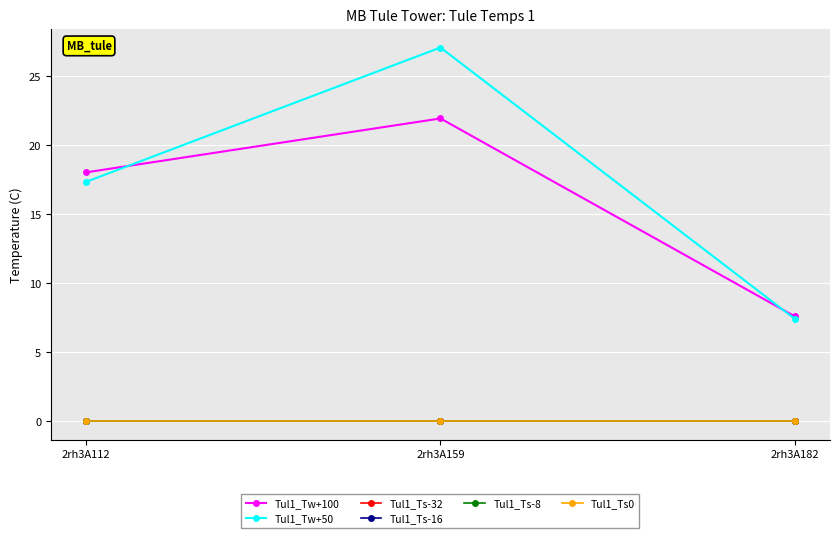

The value of Tul1_Ts0 at 2rh3A112 is 0.0. True or false?

True